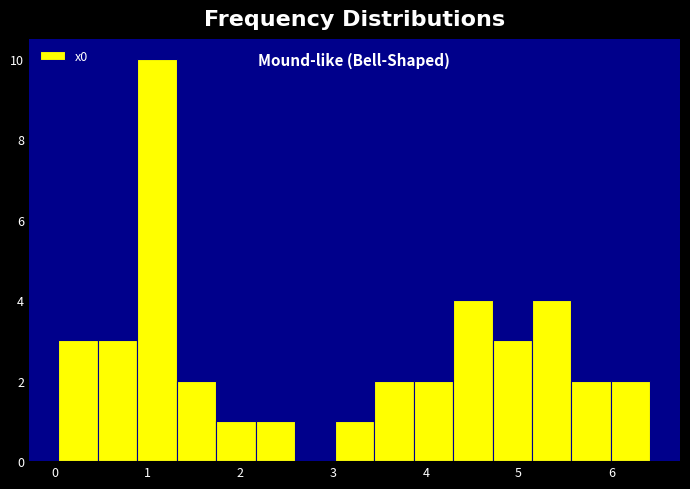

Over which range of the x-axis is the bar tallest?

0.9 to 1.3